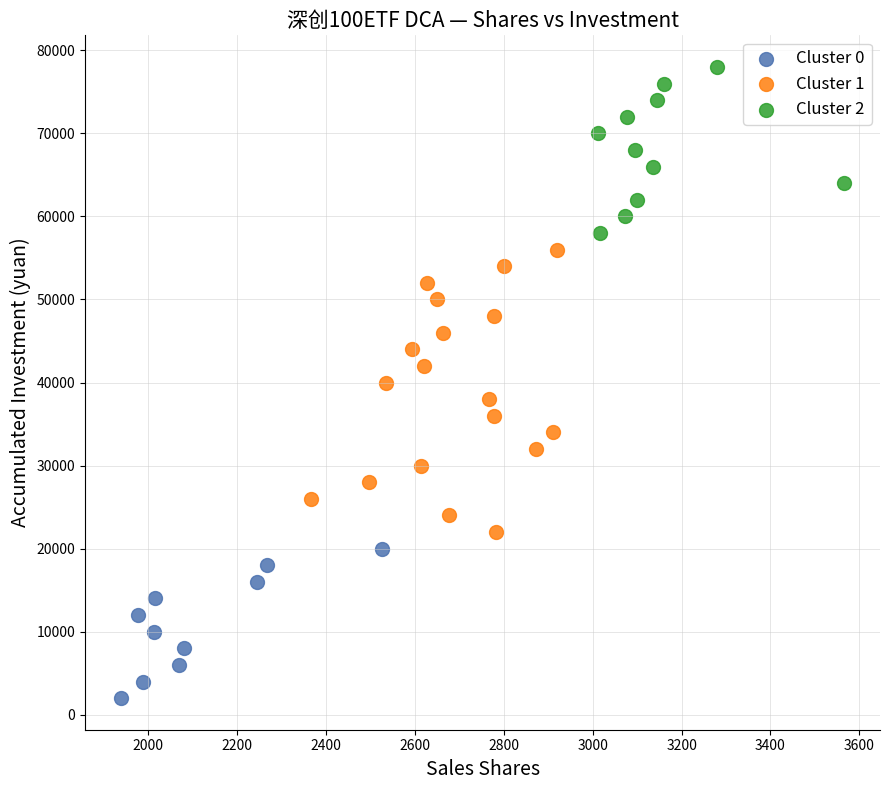

Which series has the widest spread of Y values?

Cluster 1